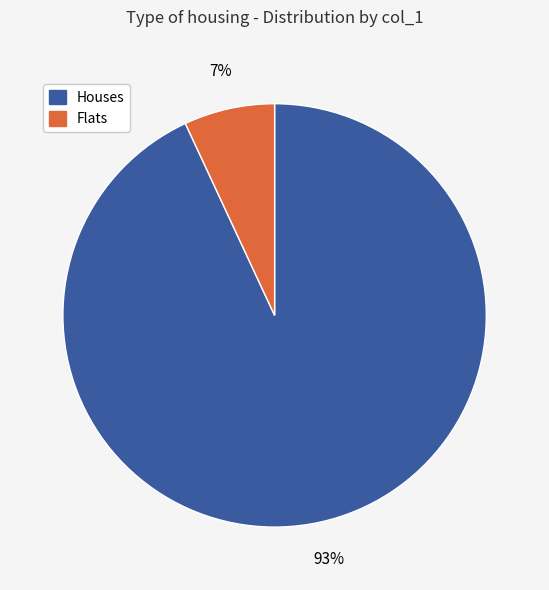

How many segments does this pie chart have?

2